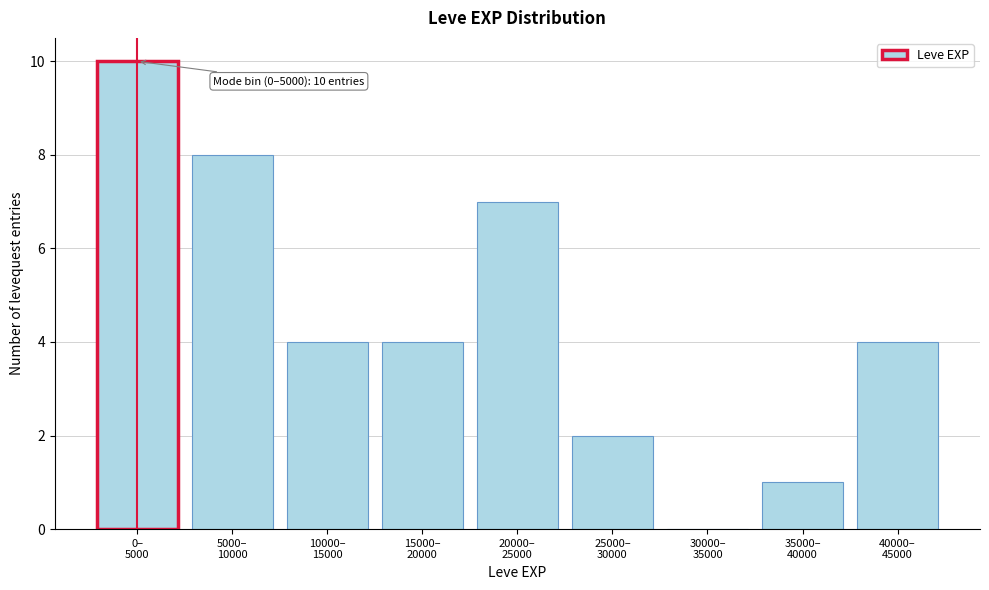

What is the greatest value displayed?

10